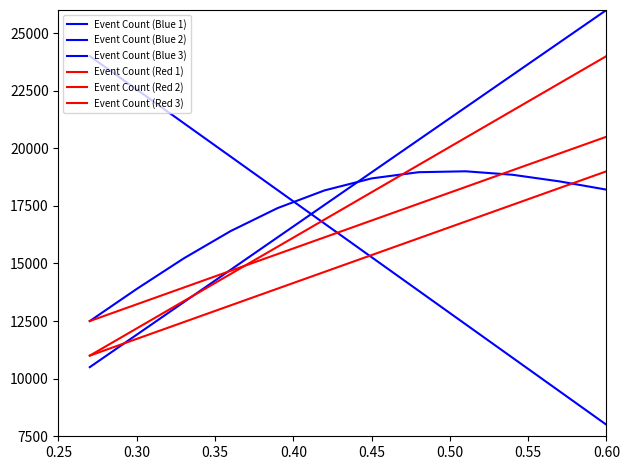

Does the chart display data point markers on the line(s)?

No